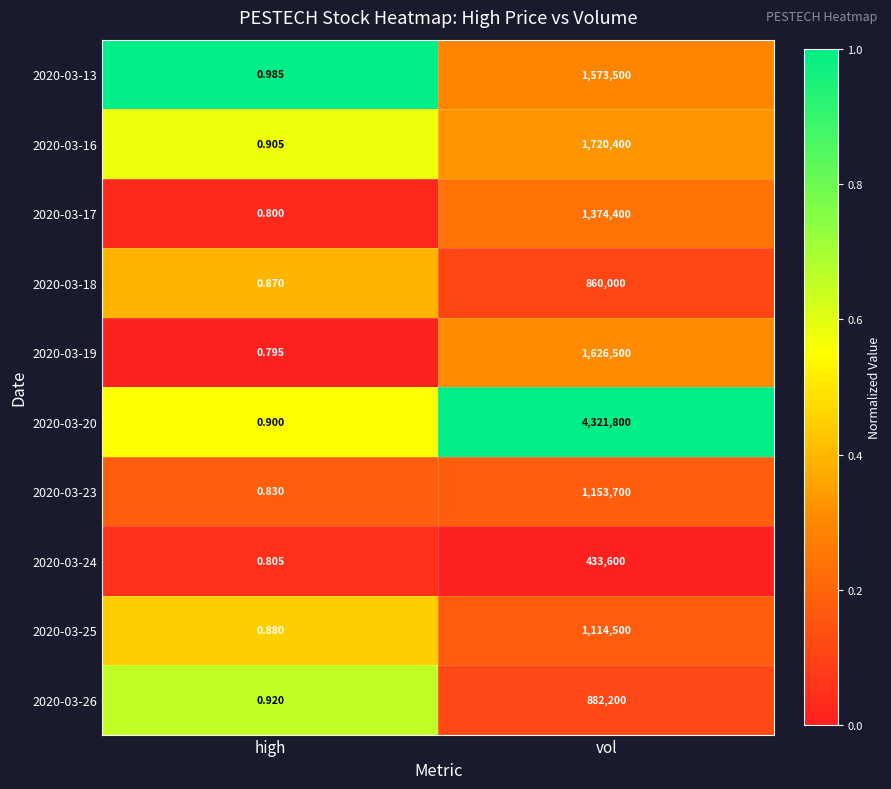

At which label does 2020-03-23 reach its minimum?

high